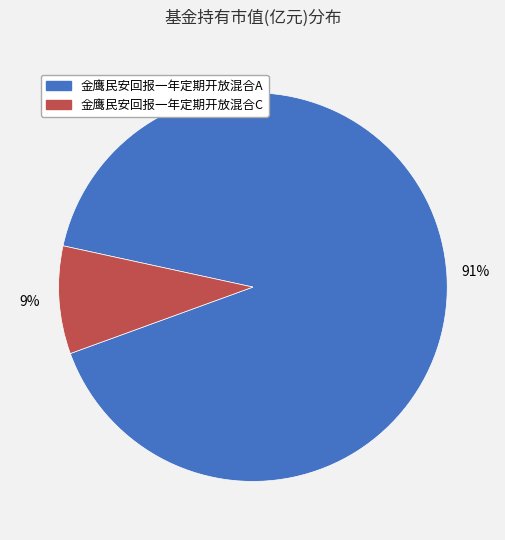

To the nearest percent, what is the combined percentage of 金鹰民安回报一年定期开放混合A and 金鹰民安回报一年定期开放混合C?

100%